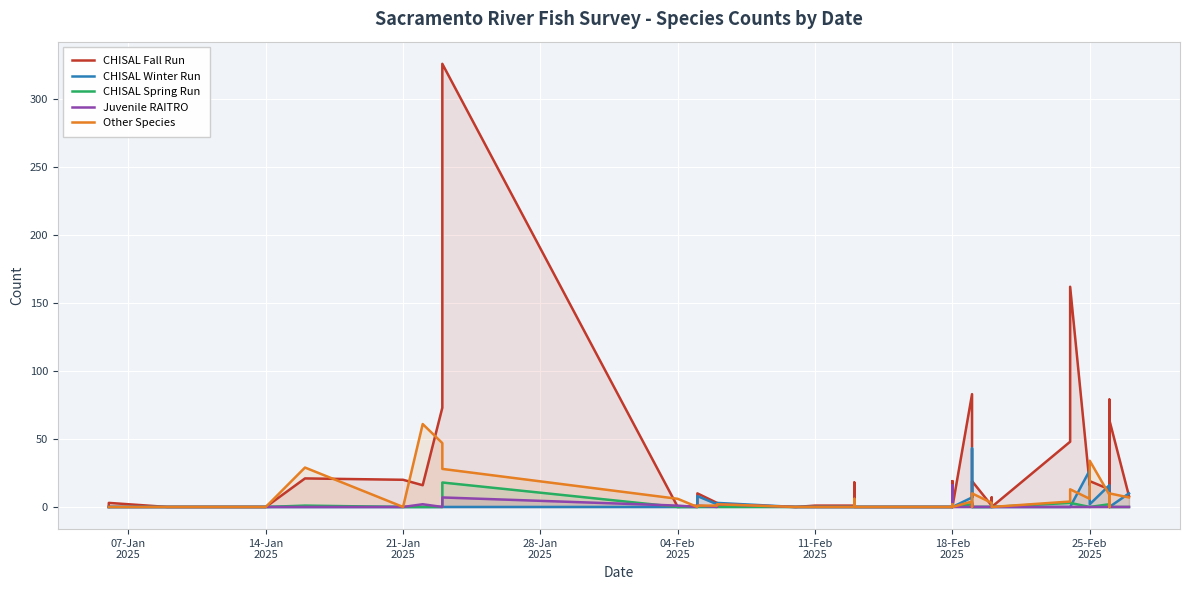

Count the number of data series in this chart.

5